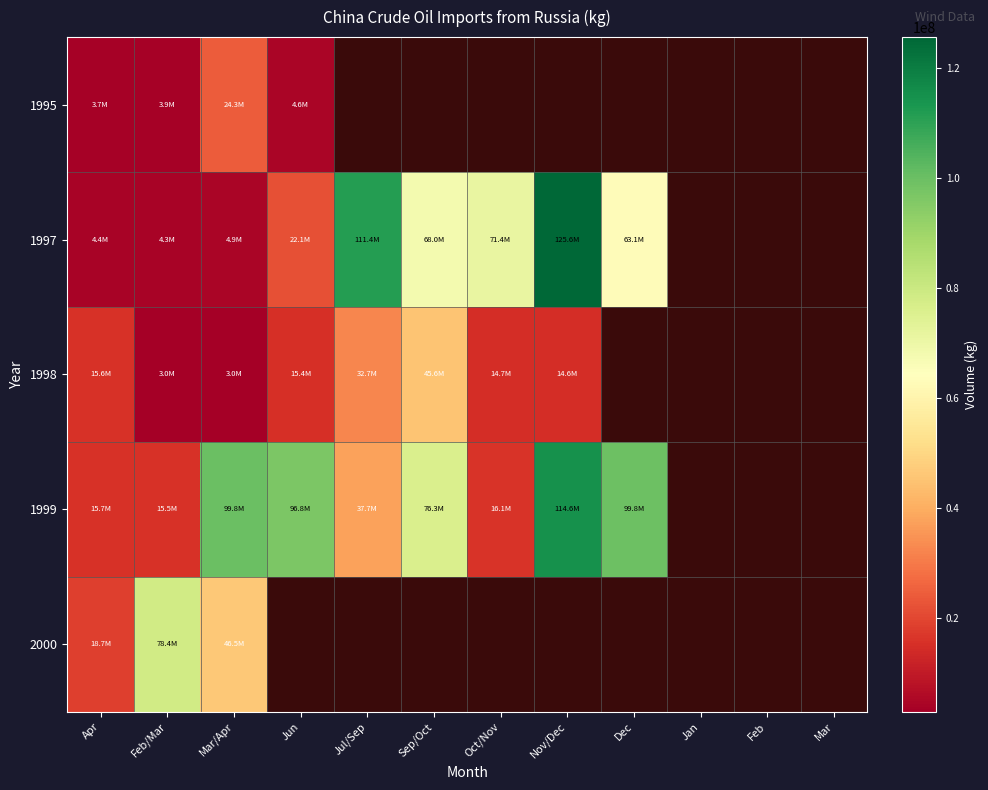

True or false: 1995 has a value of 3743701.0 at Apr.

True